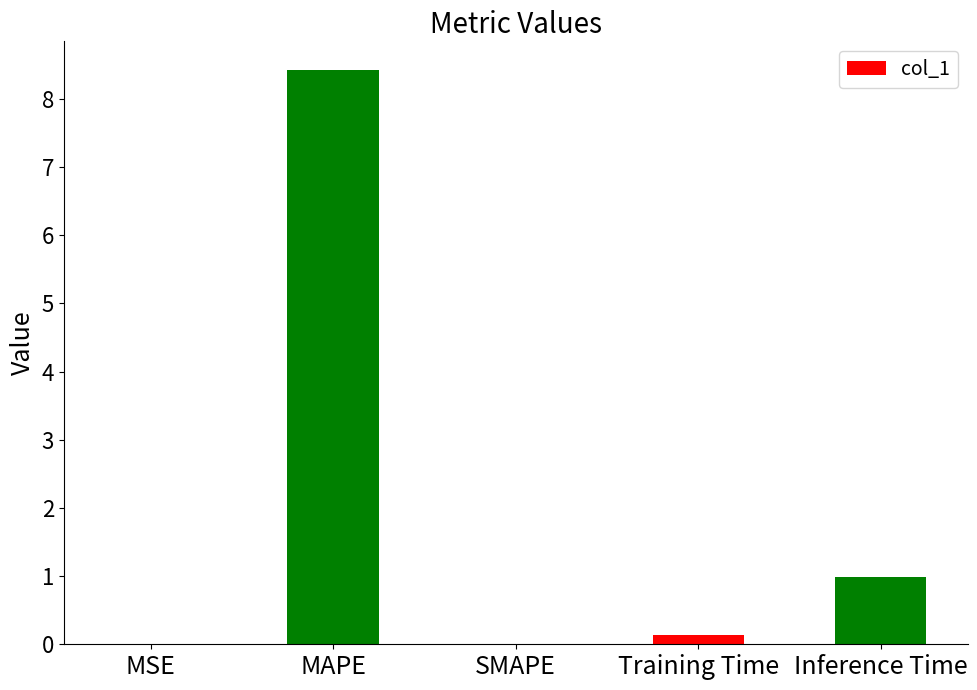

Which label corresponds to the largest value in the chart?

MAPE